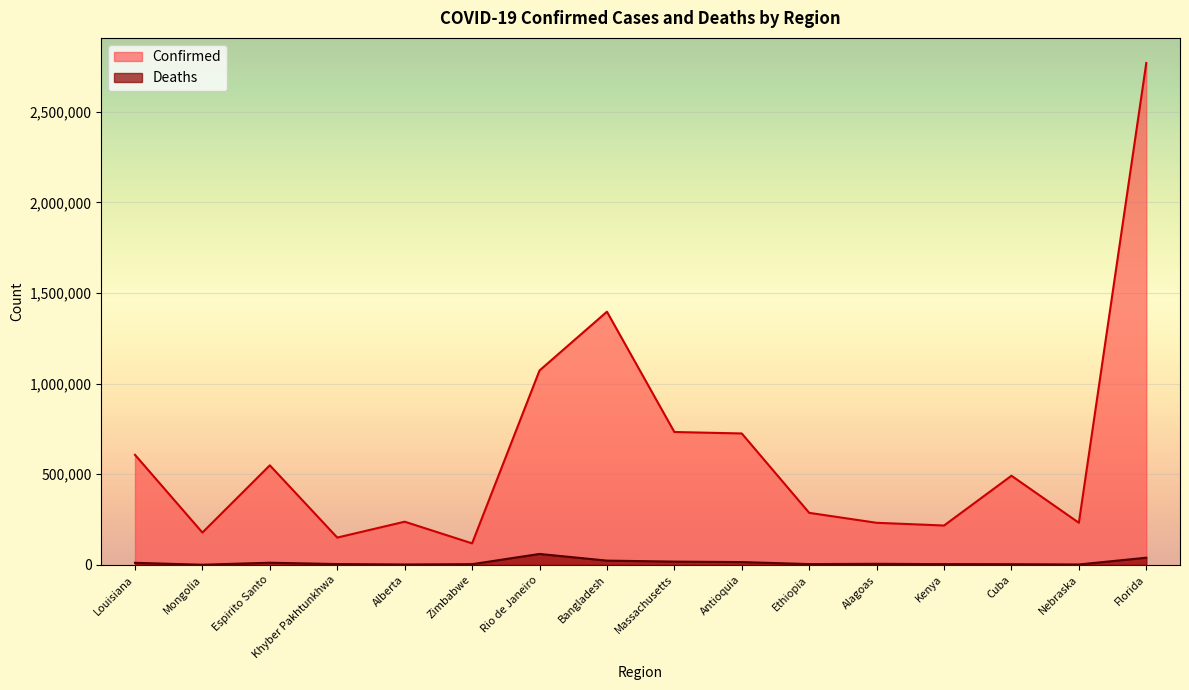

Reading left to right, transcribe all the data shown in this chart.

Confirmed: Louisiana=607228	Mongolia=178436	Espirito Santo=549347	Khyber Pakhtunkhwa=150708	Alberta=238357	Zimbabwe=118754	Rio de Janeiro=1072522	Bangladesh=1396868	Massachusetts=733188	Antioquia=725146	Ethiopia=287184	Alagoas=232288	Kenya=217276	Cuba=491904	Nebraska=232399	Florida=2768985
Deaths: Louisiana=11462	Mongolia=869	Espirito Santo=12033	Khyber Pakhtunkhwa=4624	Alberta=2331	Zimbabwe=4047	Rio de Janeiro=60441	Bangladesh=23613	Massachusetts=18131	Antioquia=15586	Ethiopia=4452	Alagoas=5932	Kenya=4273	Cuba=3757	Nebraska=2285	Florida=39695